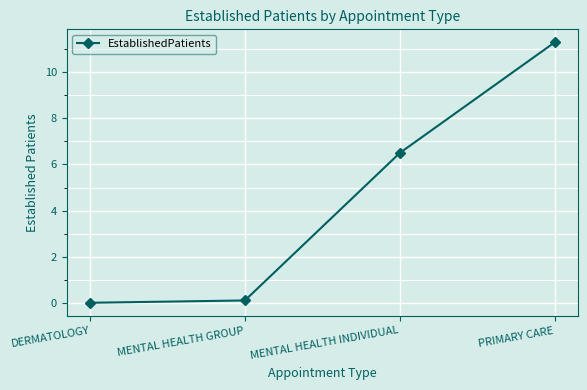

Count the number of categories in the chart.

4